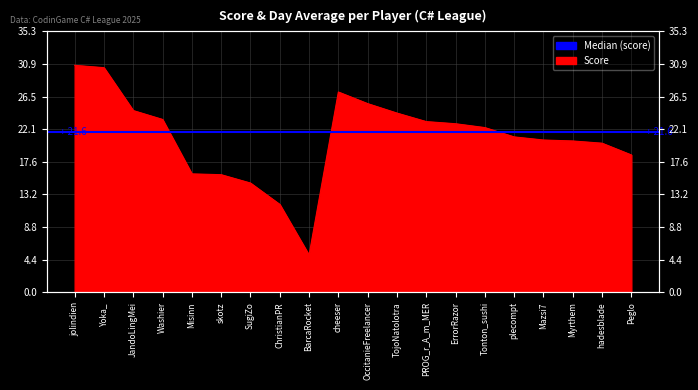

What is the label of the 20th point from the right?

jolindien